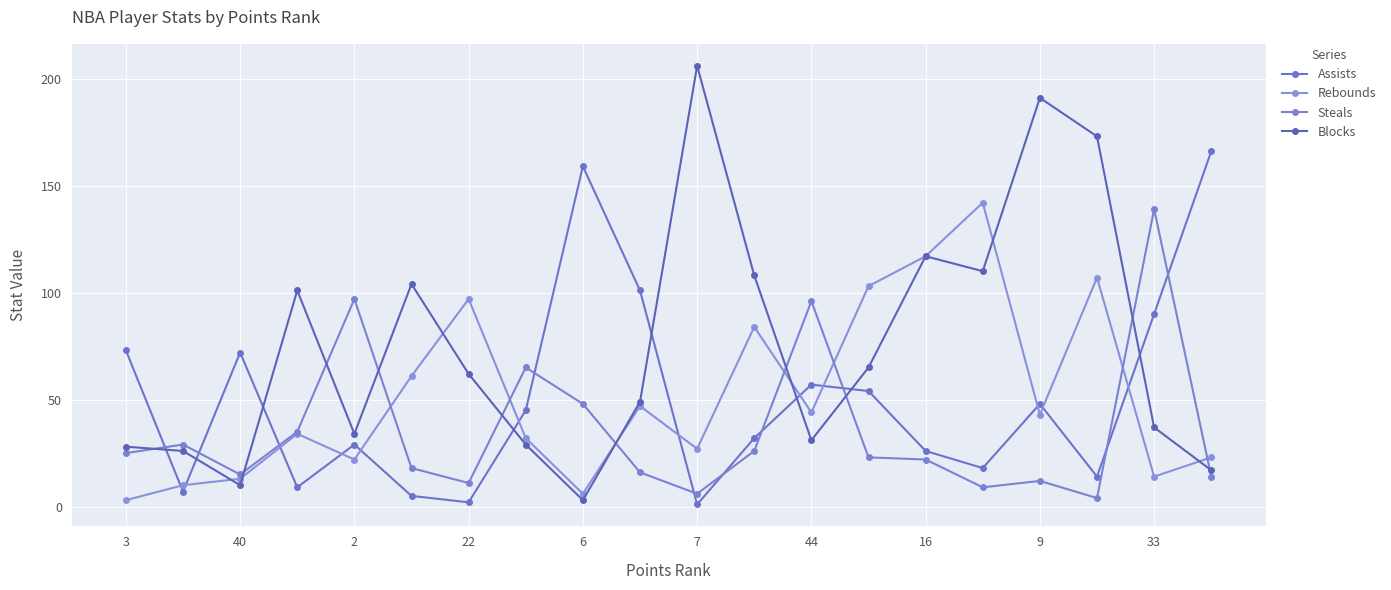

Reading left to right, transcribe all the data shown in this chart.

Assists: 73	7	72	9	29	5	2	45	159	101	1	32	57	54	26	18	48	14	90	166
Rebounds: 3	10	13	34	22	61	97	32	6	47	27	84	44	103	117	142	43	107	14	23
Steals: 25	29	15	35	97	18	11	65	48	16	6	26	96	23	22	9	12	4	139	14
Blocks: 28	26	10	101	34	104	62	29	3	49	206	108	31	65	117	110	191	173	37	17